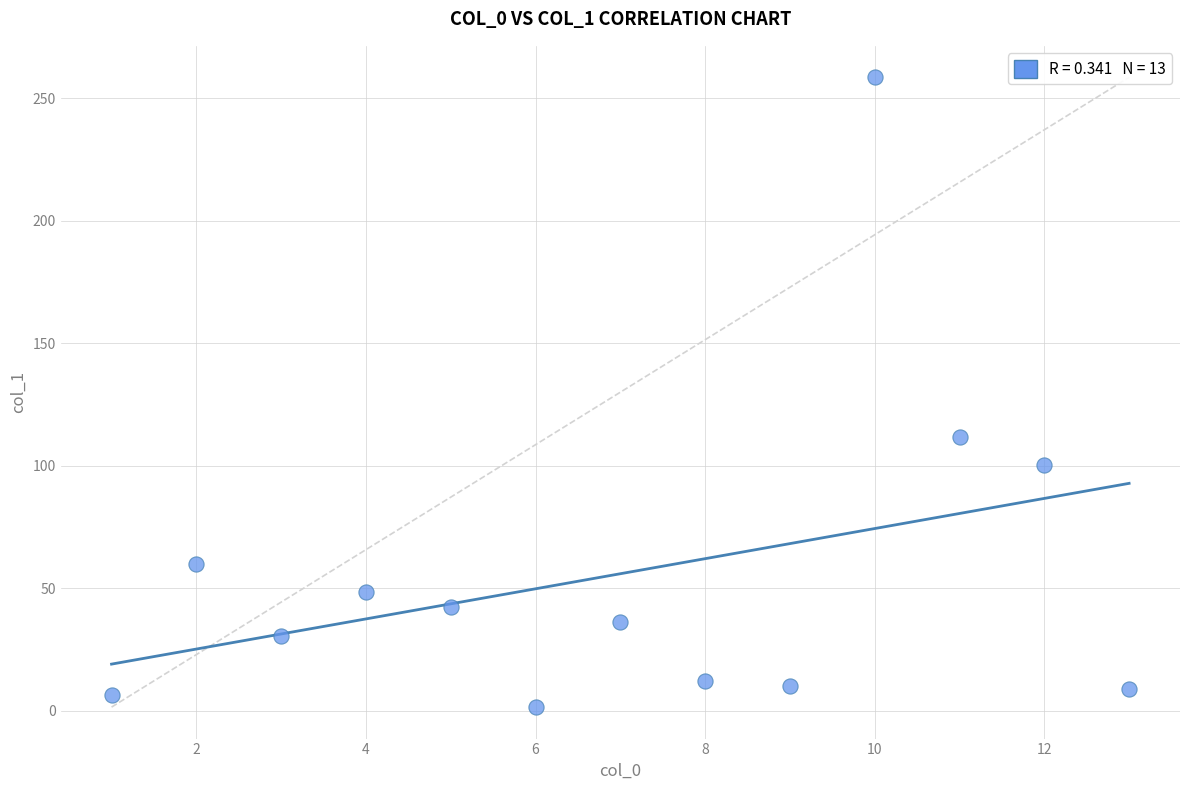

What Y value in the scatter plot is closest to 130?

111.7